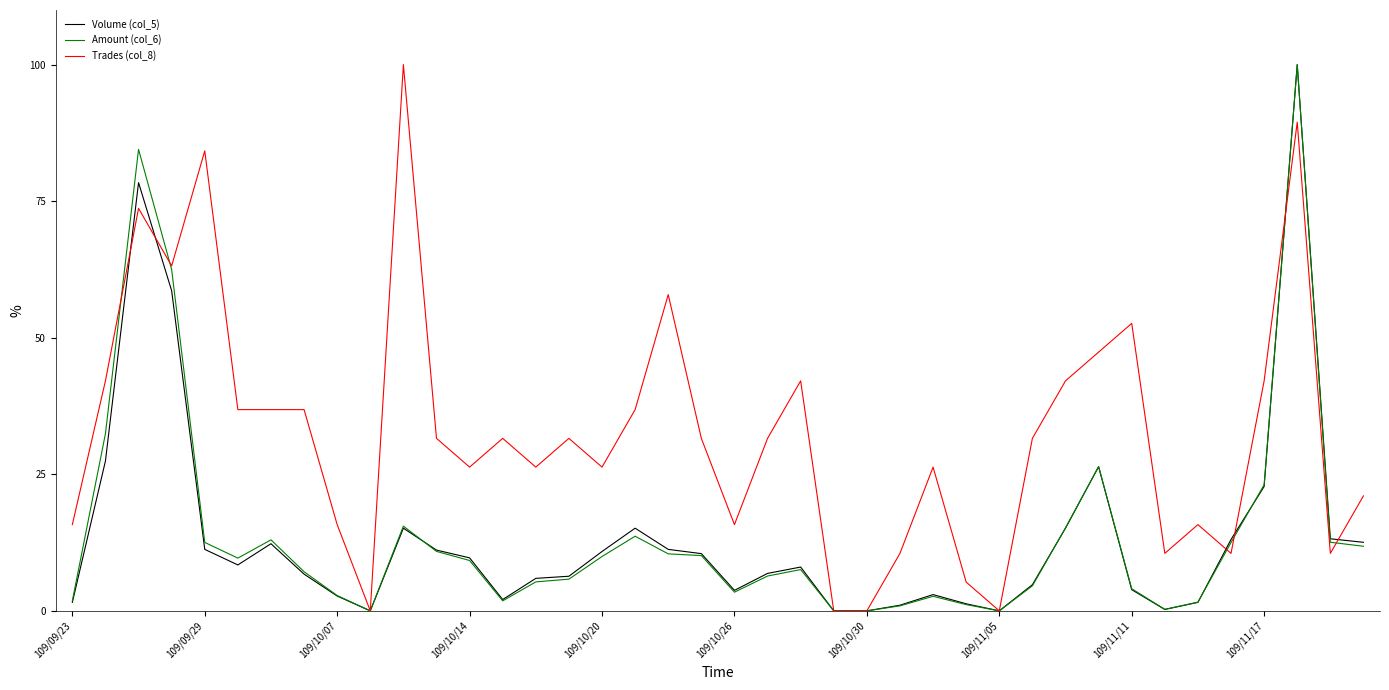

What is the maximum value shown in the chart?

100.0